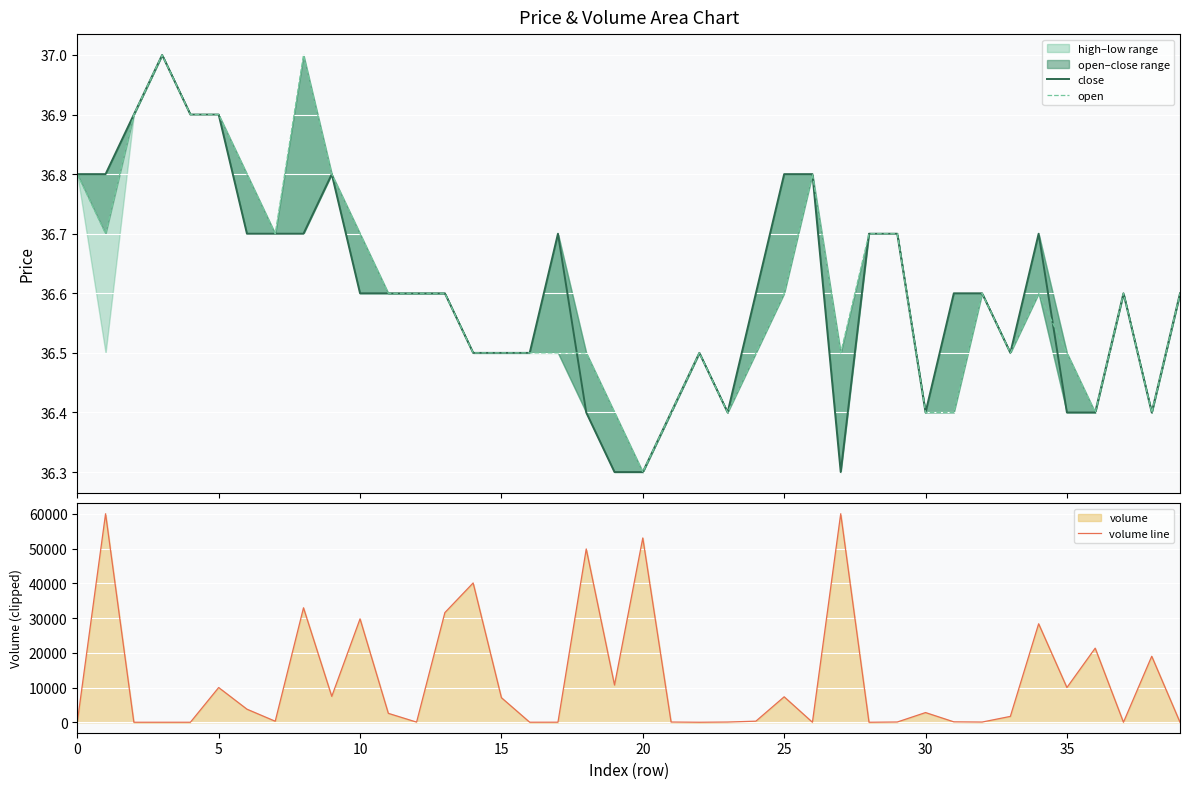

What is the approximate value of close at 30?

36.4